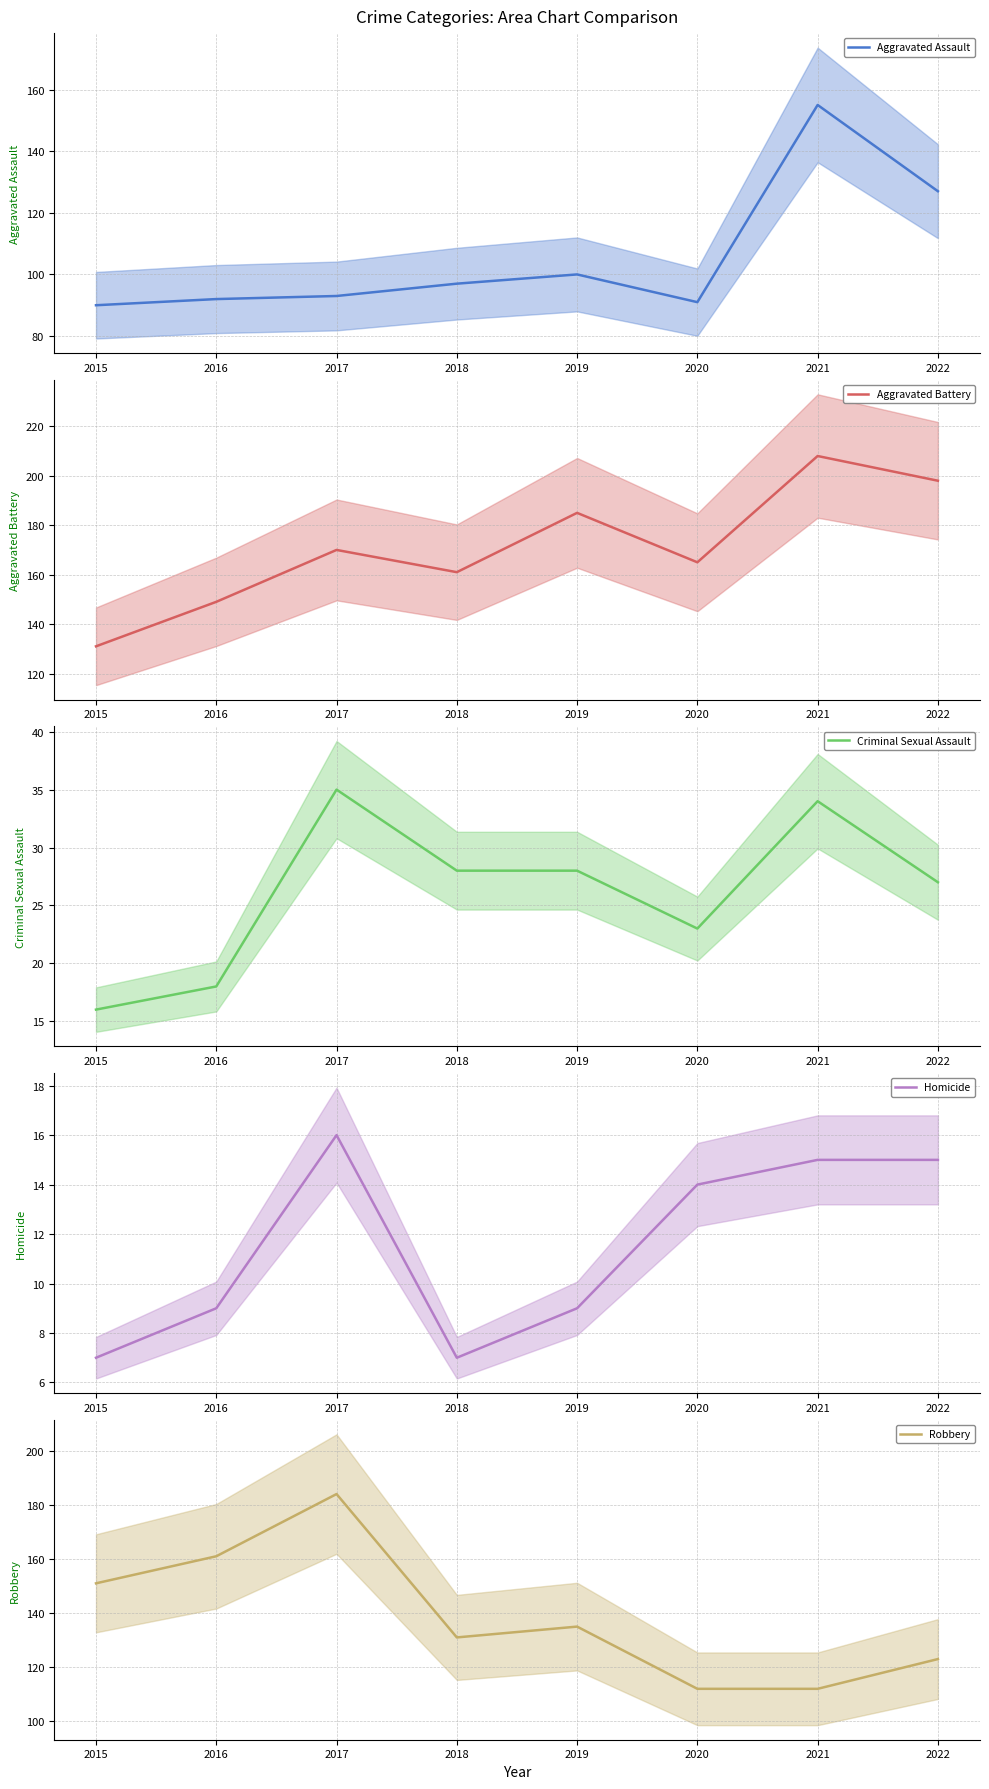

What is the difference between the highest and lowest values at 2020?

151